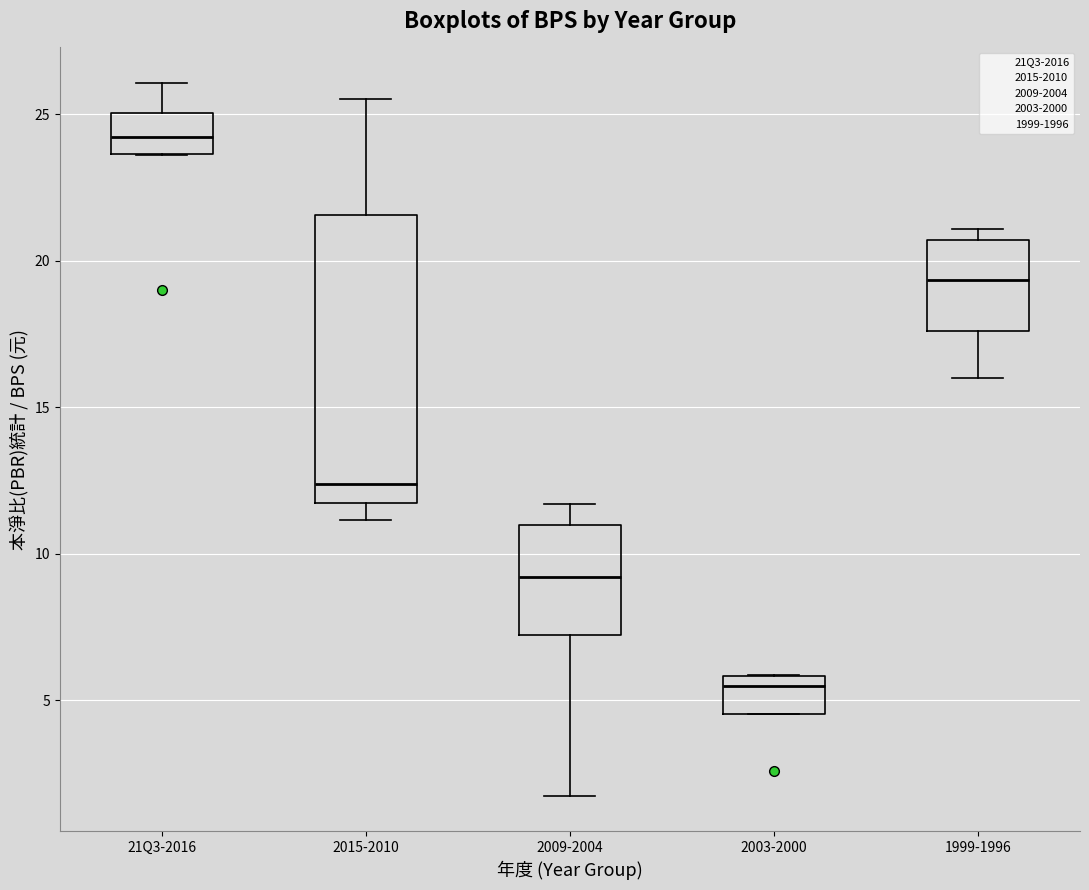

Which box is the tallest, from its lower edge to its upper edge?

2015-2010